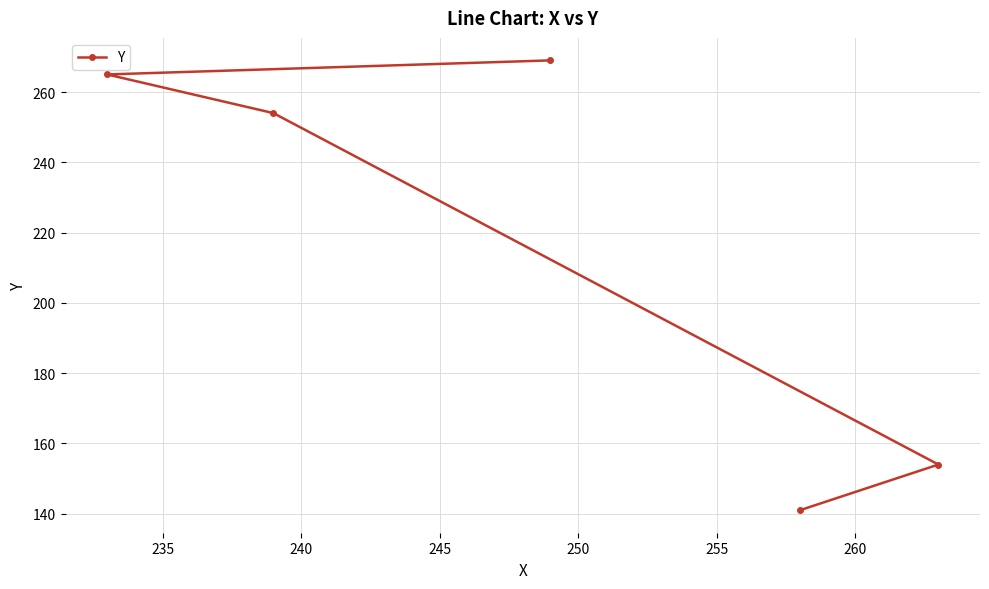

What is the value of the 5th point from the left?

154